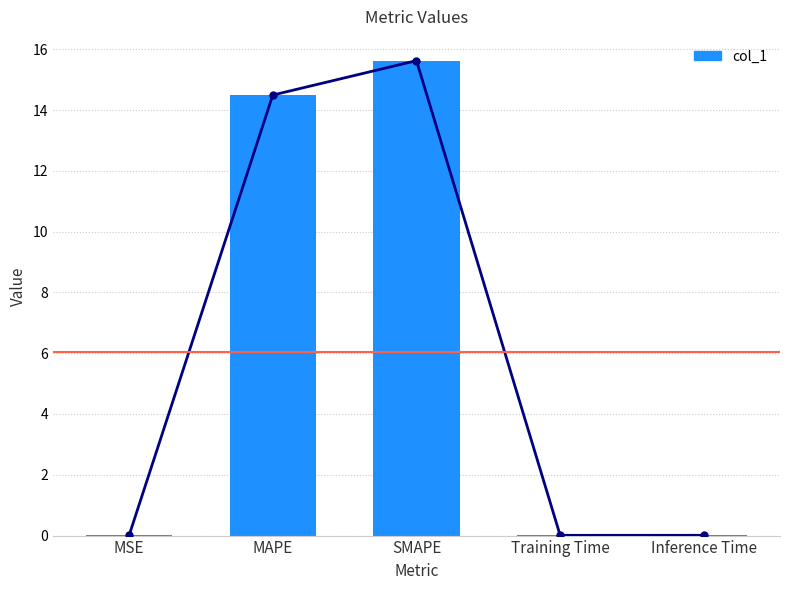

Reading left to right, transcribe all the data shown in this chart.

MSE=0.0	MAPE=14.5	SMAPE=15.6	Training Time=0.0	Inference Time=0.0